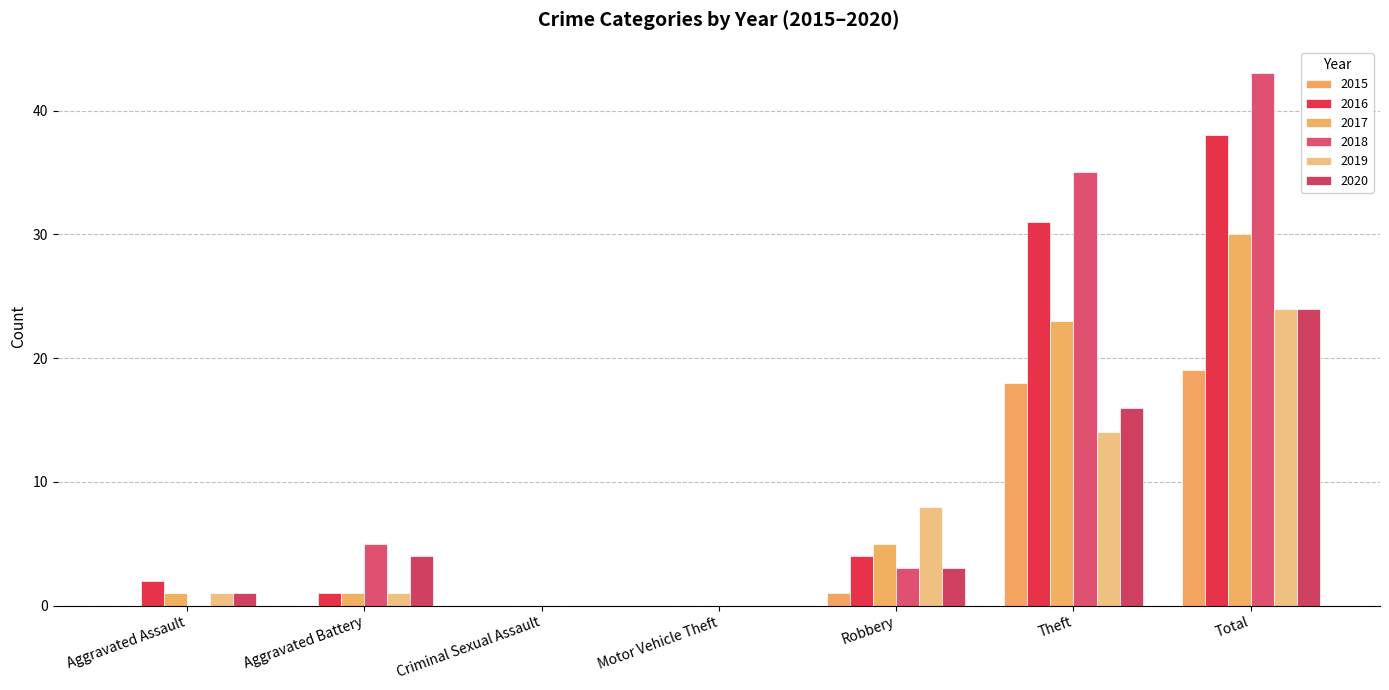

Count the number of data series in this chart.

6